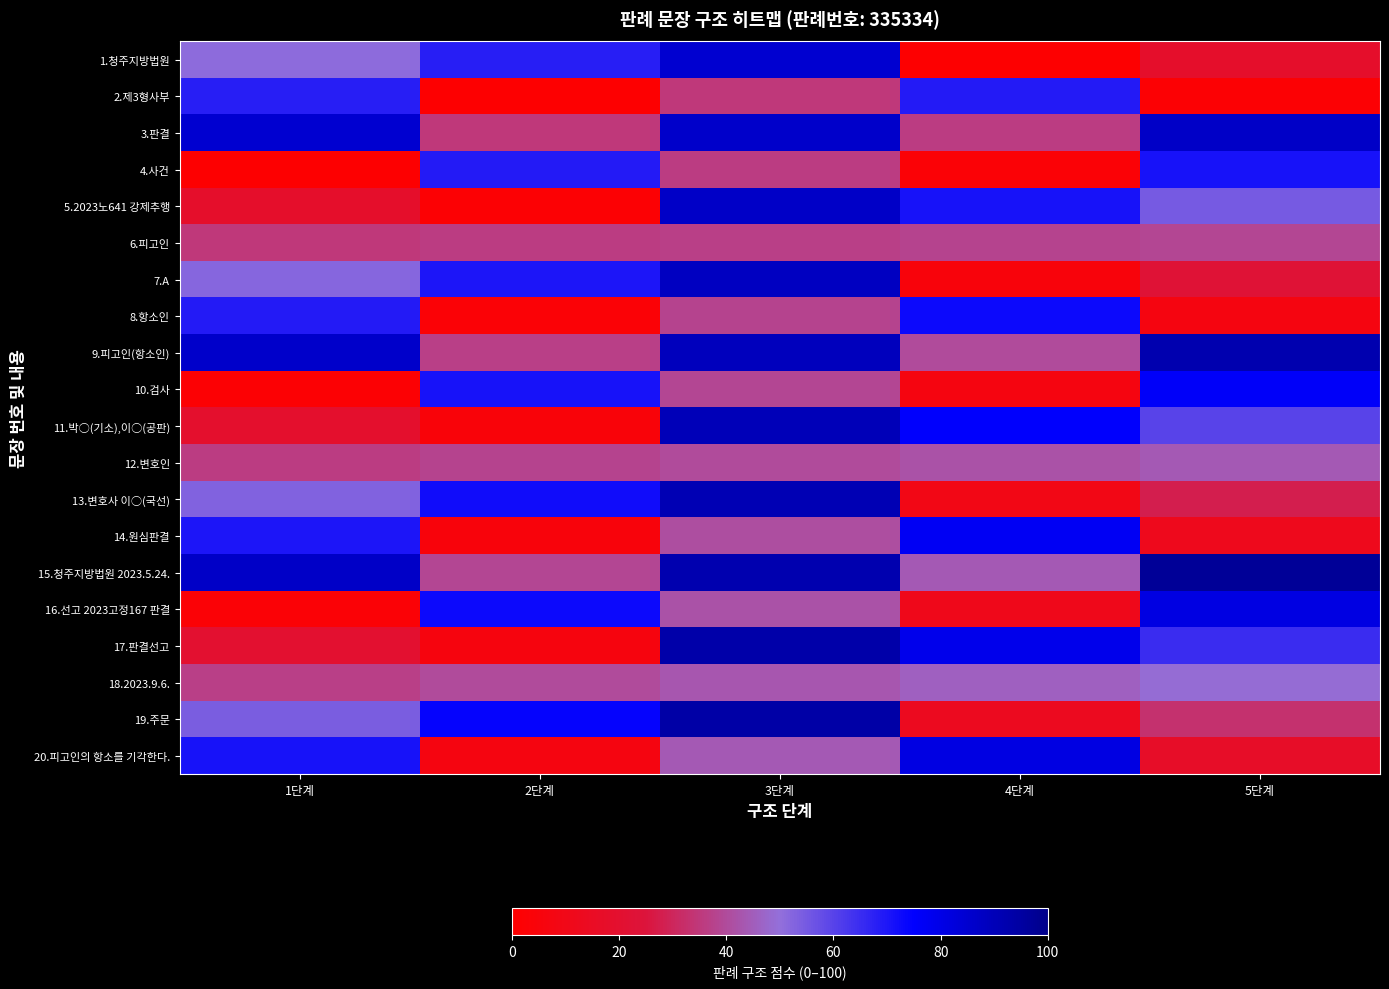

Which has a higher value, 1단계 or 4단계?

1단계